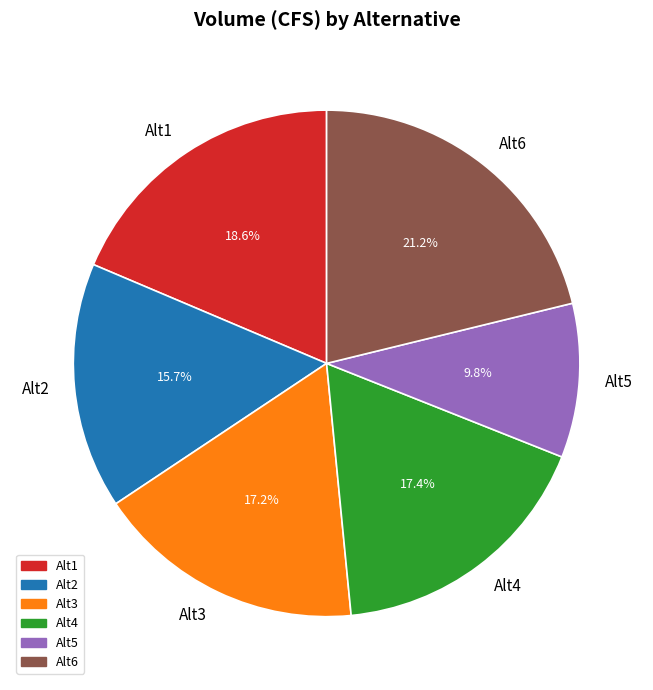

Is Alt4 the majority of the pie?

No